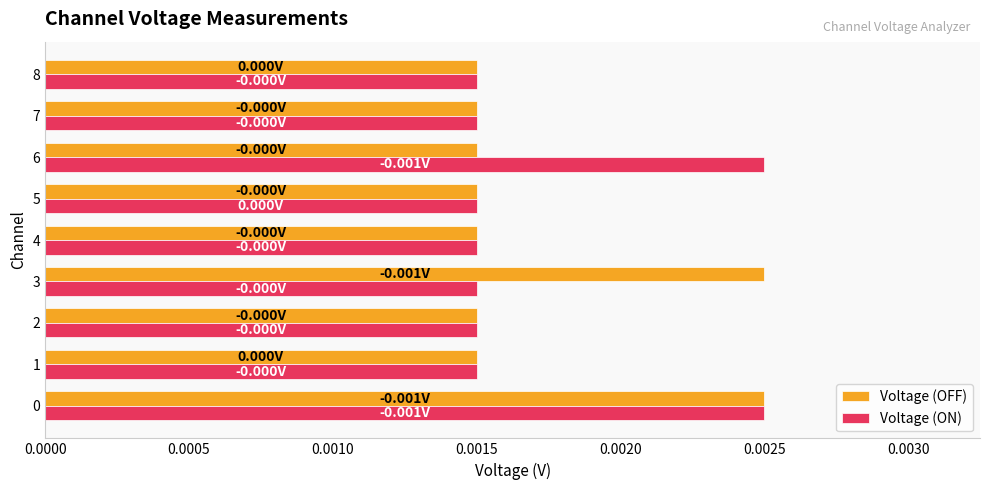

At how many categories does at least one series exceed 0?

9